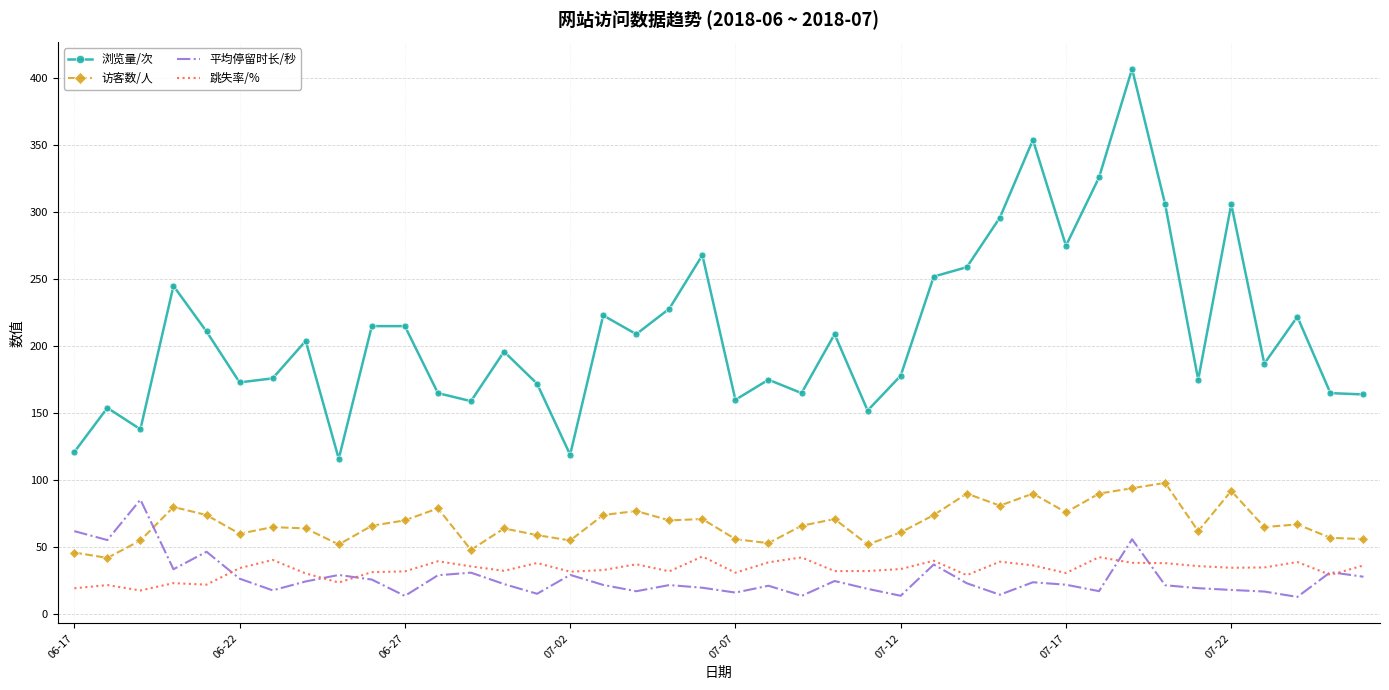

What is the difference between the second highest and minimum values in the 浏览量/次 series?

238.0